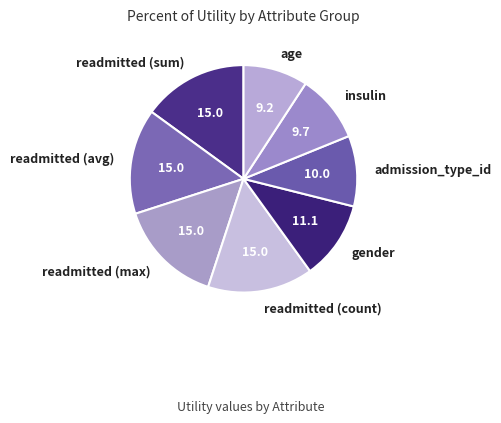

The readmitted (avg) slice represents 25% of the pie. True or false?

False